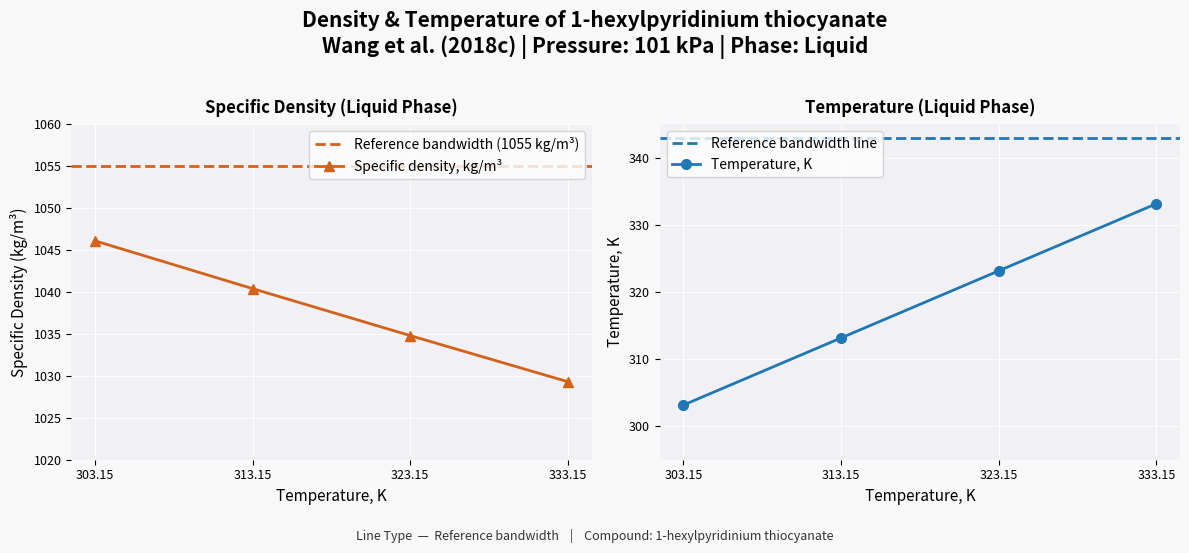

Reading left to right, list all the values displayed in this chart.

Specific density, kg/m3: 1046.1	1040.4	1034.8	1029.3
Temperature, K: 303.1	313.1	323.1	333.1